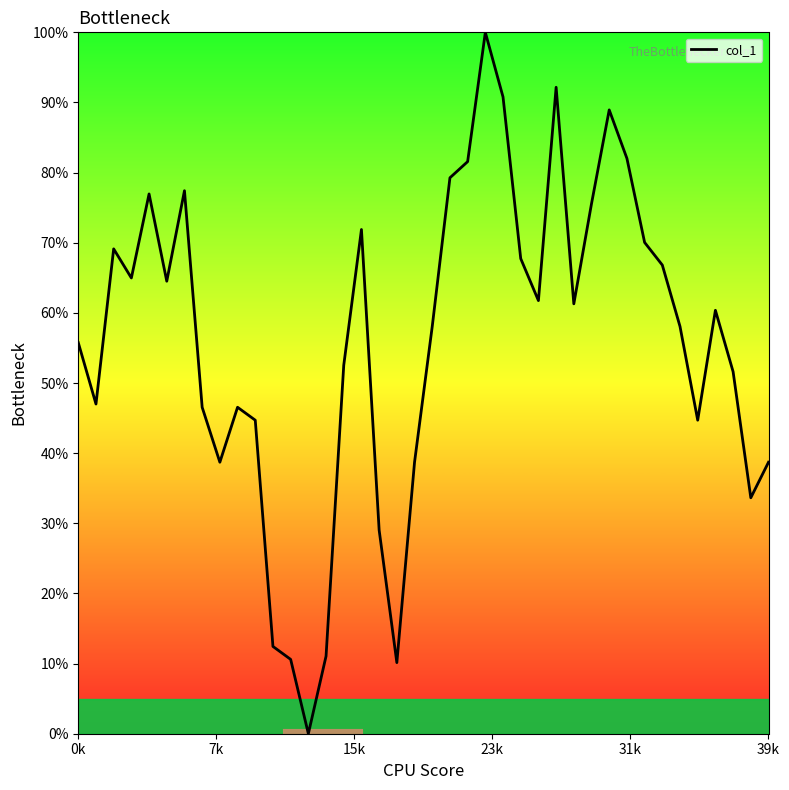

What is the difference between the maximum and minimum values?

100.0